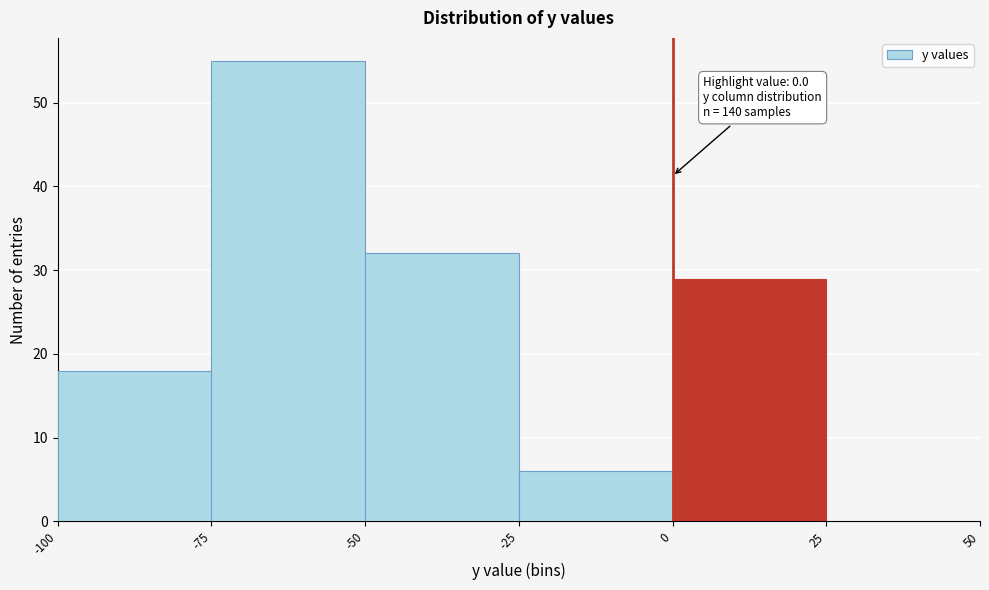

Over which range of the x-axis is the bar tallest?

-75 to -50